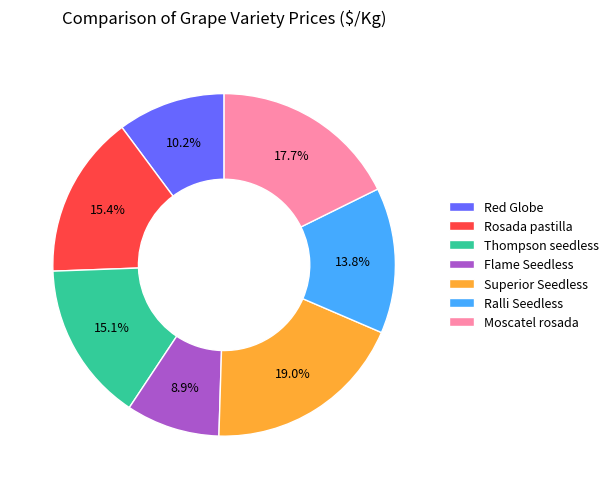

Count the number of slices in the pie.

7